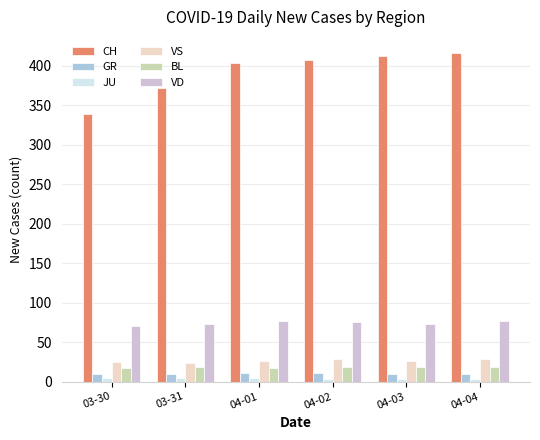

How many values in the JU series are below 5?

3